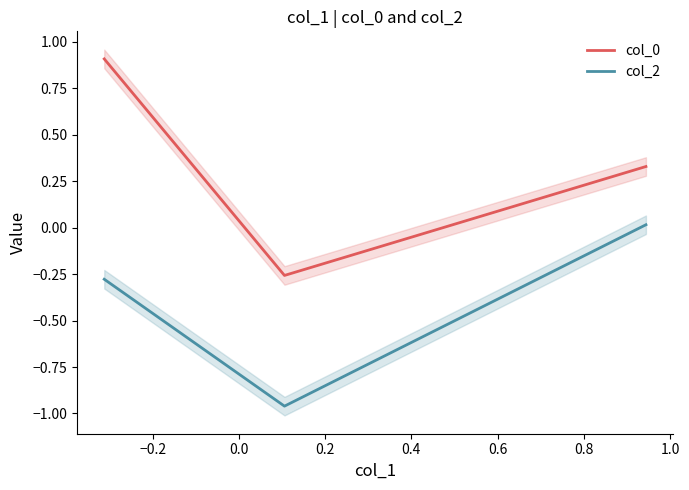

List the series in order of their peak value, lowest first.

col_2, col_0